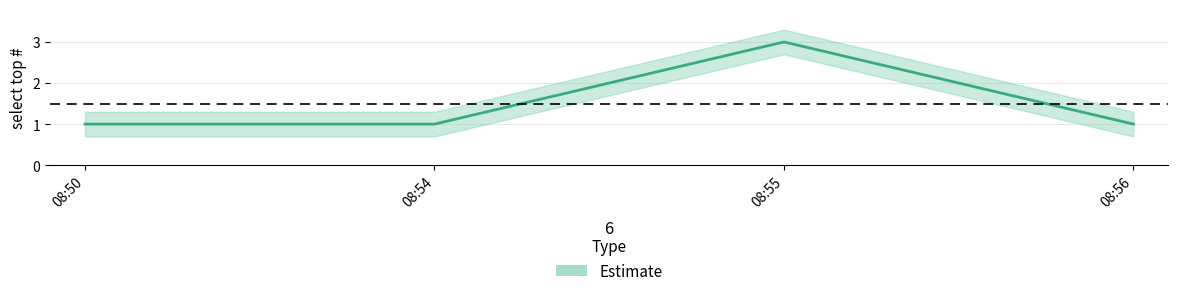

What is the ratio of the value at 08:56 to the value at 08:54?

1.0